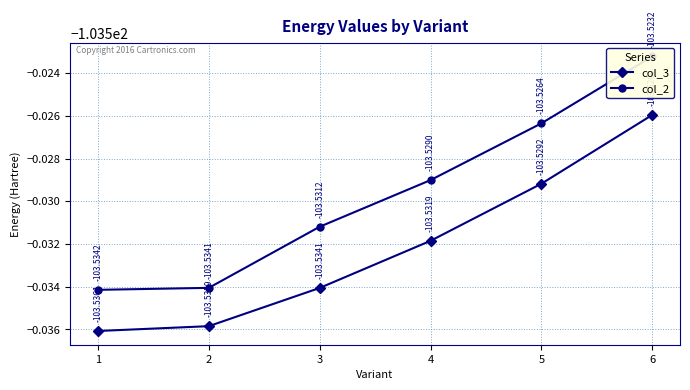

The col_3 series shows -103.5 at 5. True or false?

True